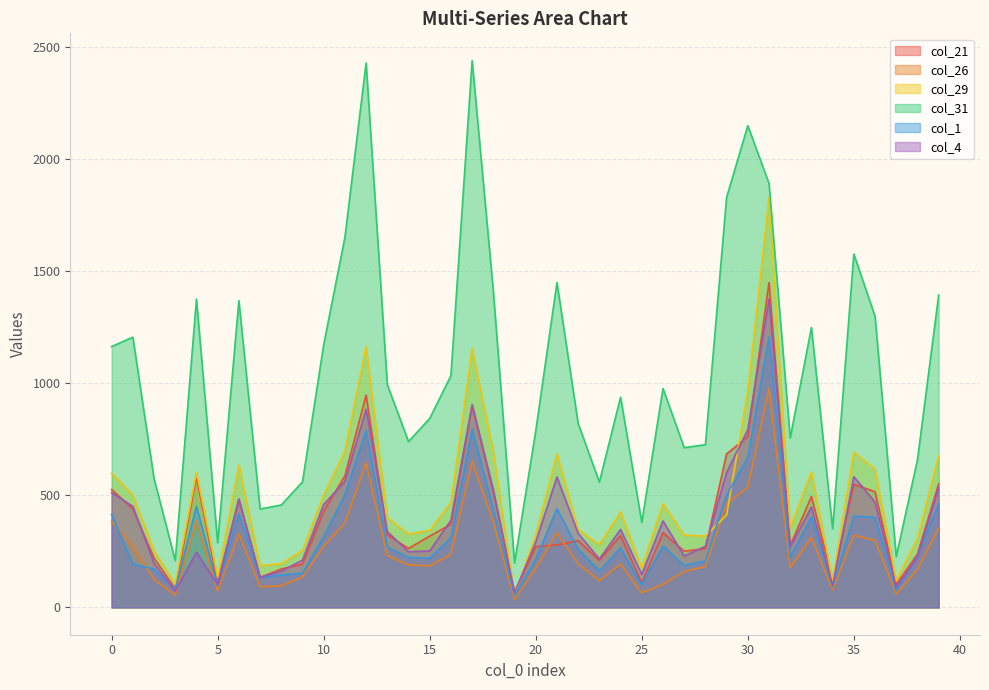

How many data points in col_31 are less than 977?

20